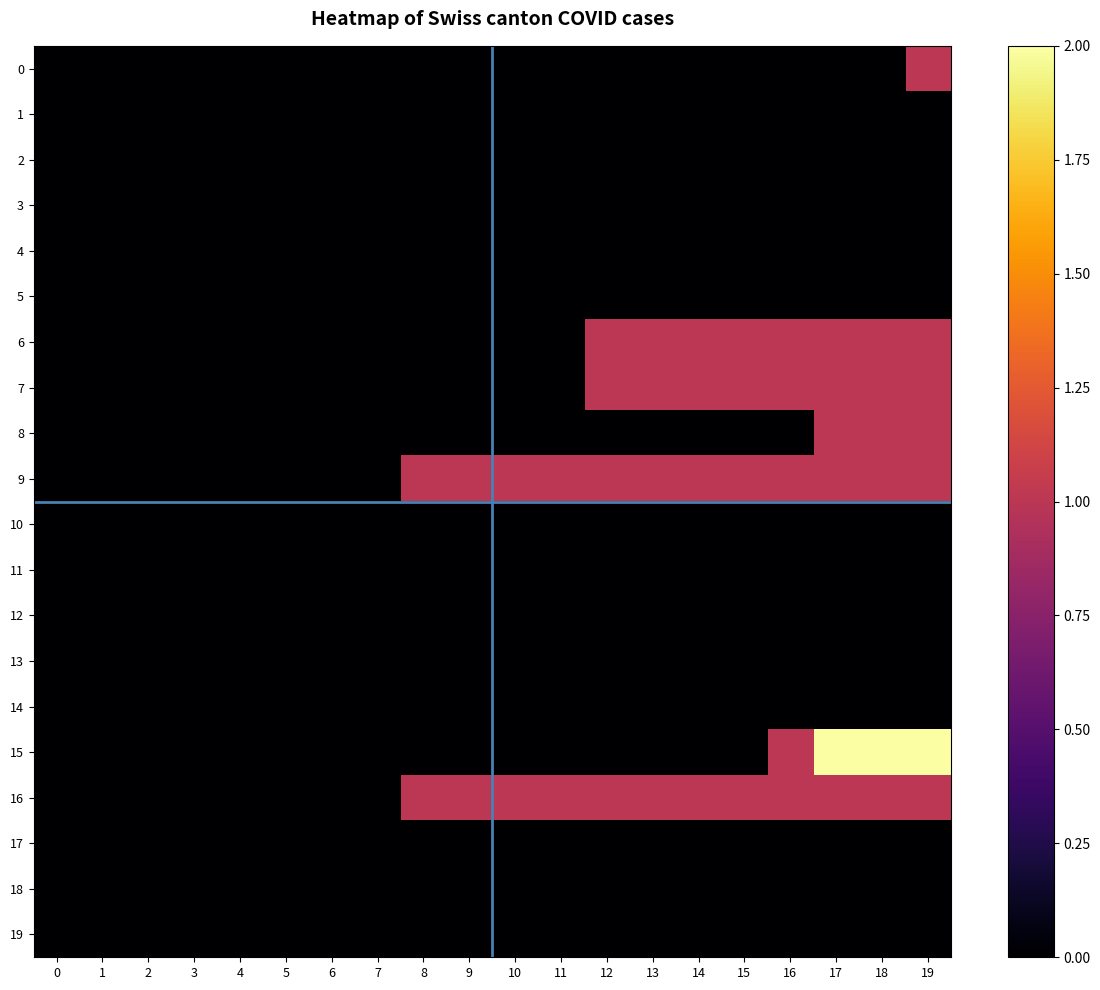

Between 8 and 18, which series saw the biggest shift?

15